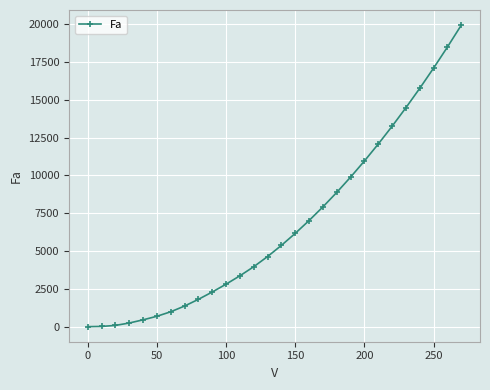

How many data points are less than 5373?

14